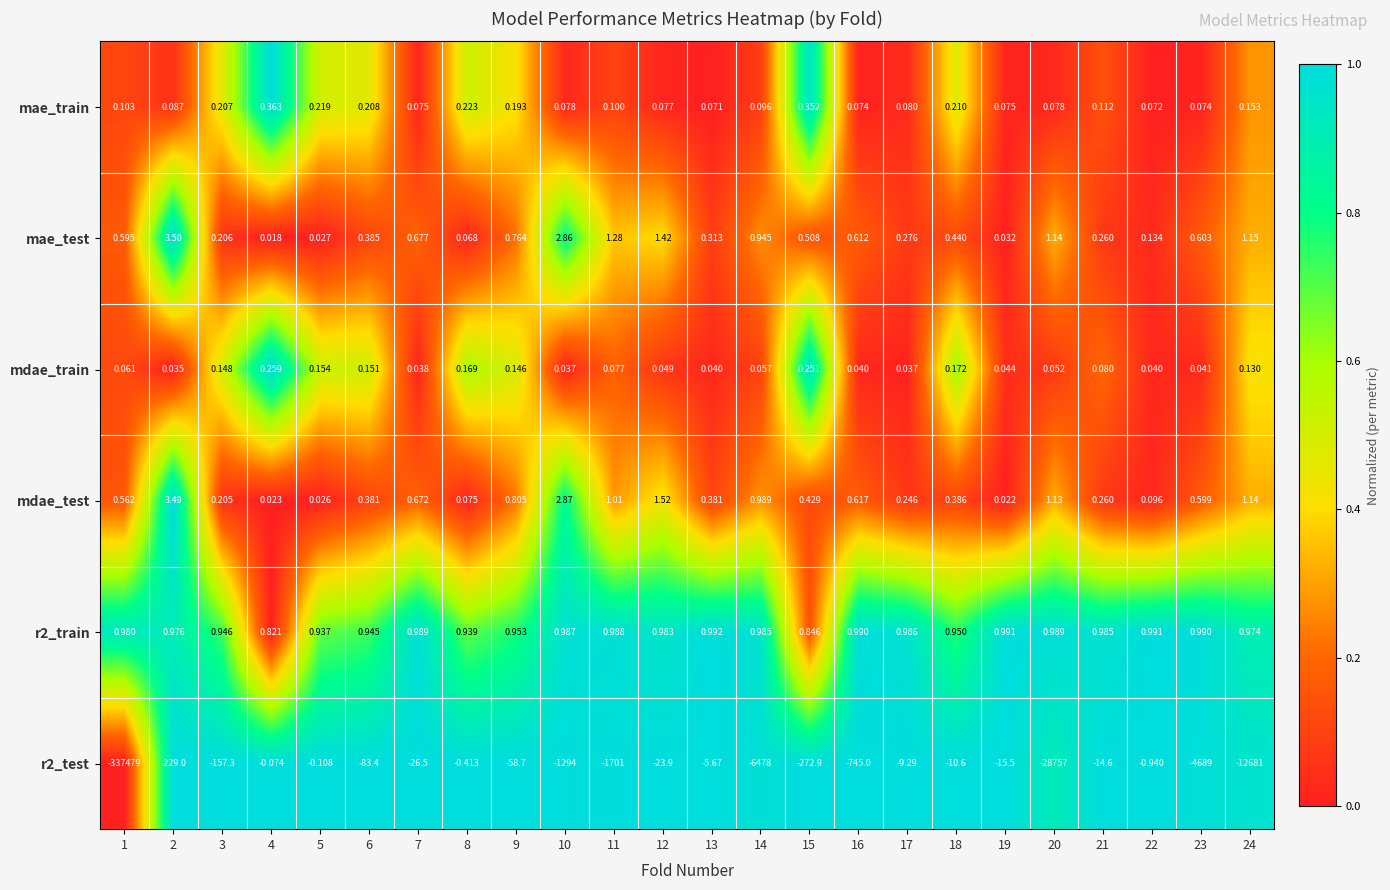

Which series has the largest range (max minus min)?

r2_test